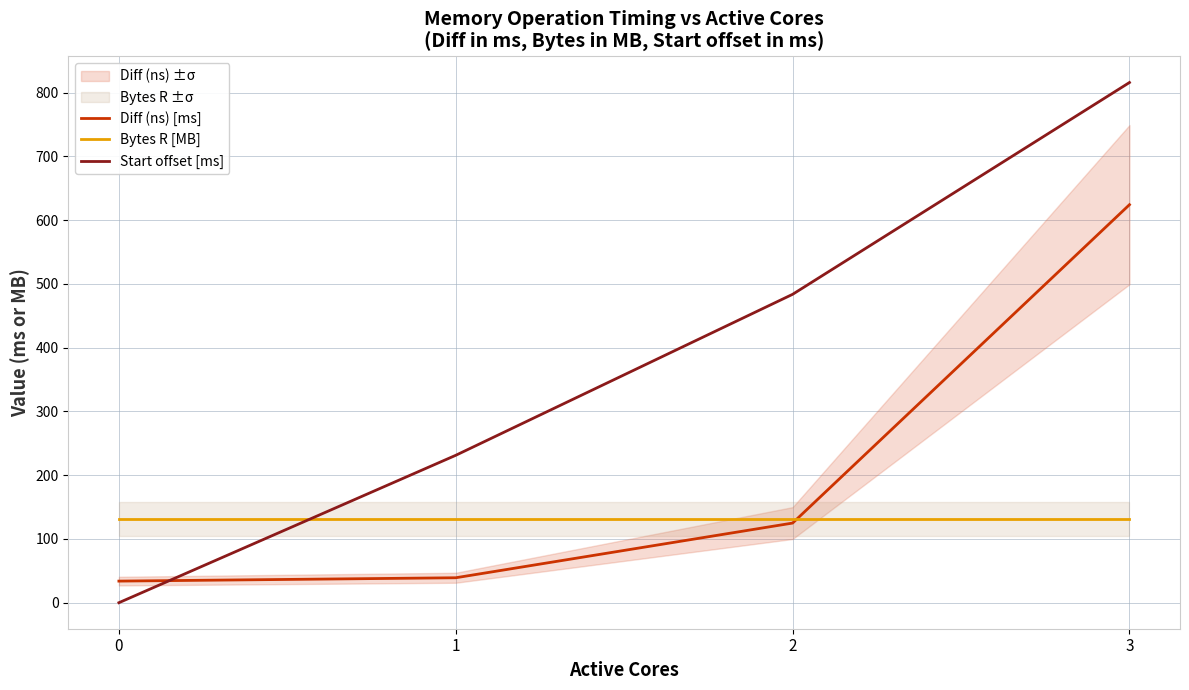

How many intersections are there between Start offset [ms] and Bytes R [MB]?

1